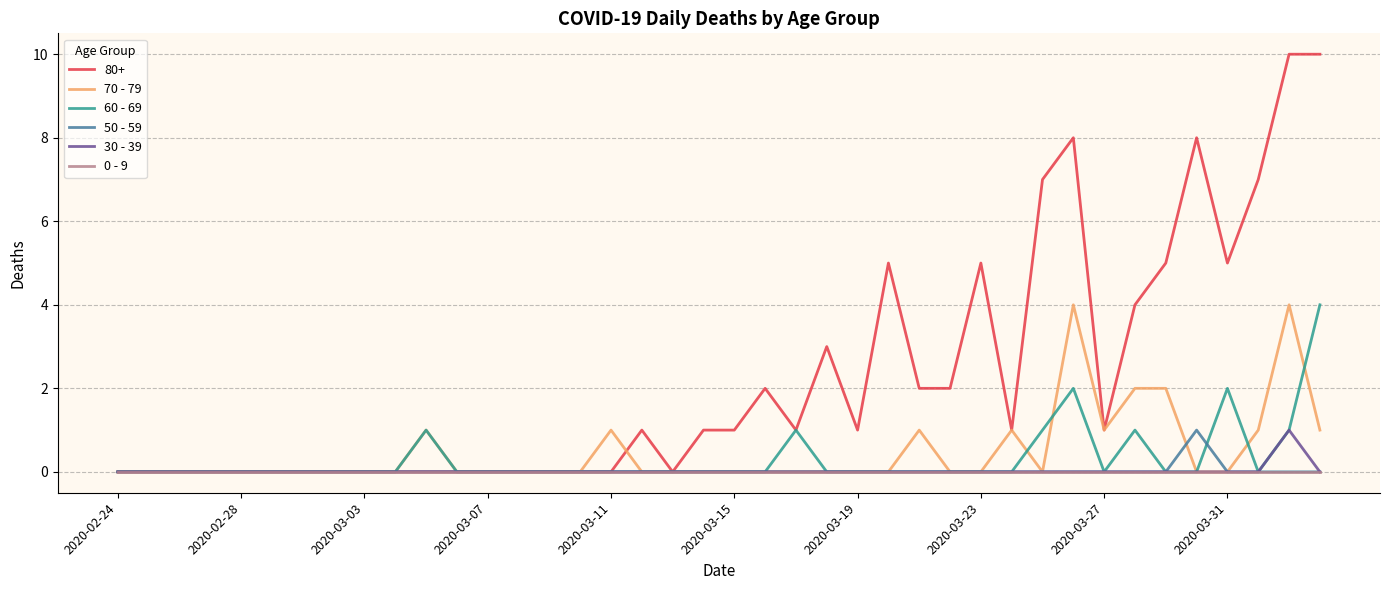

Which series has the largest range (max minus min)?

80+